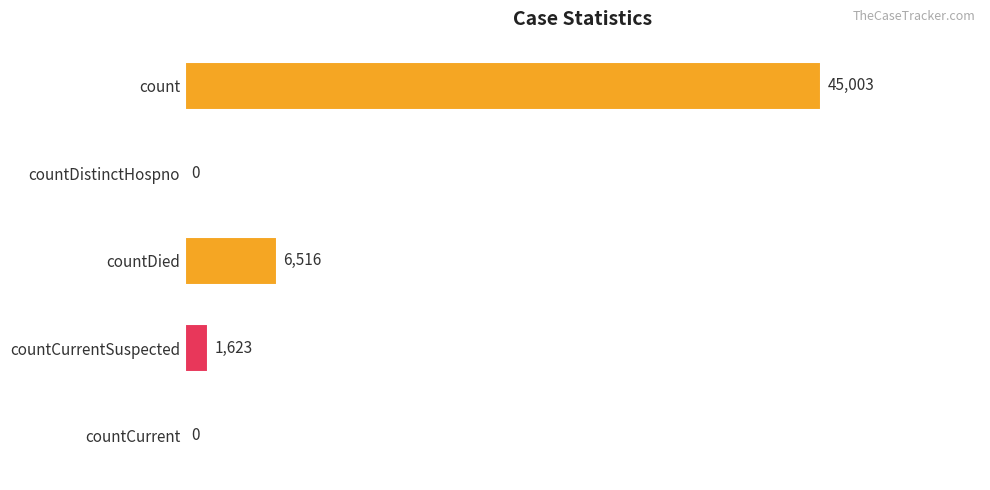

What is the change in value from count to countDistinctHospno?

-45003